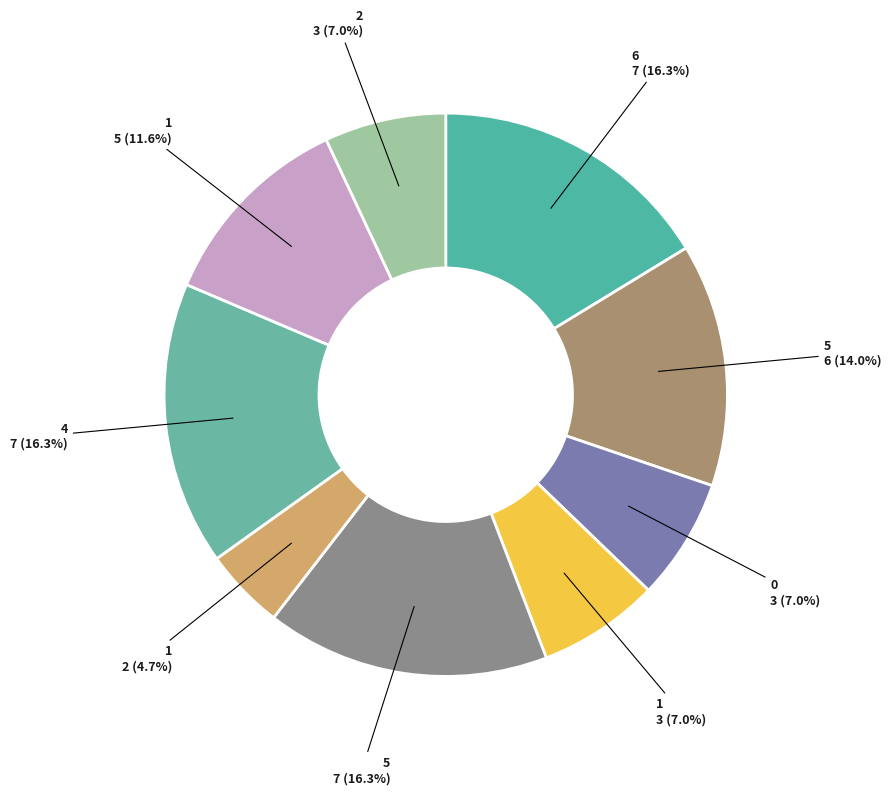

How many slices are in this pie chart?

9